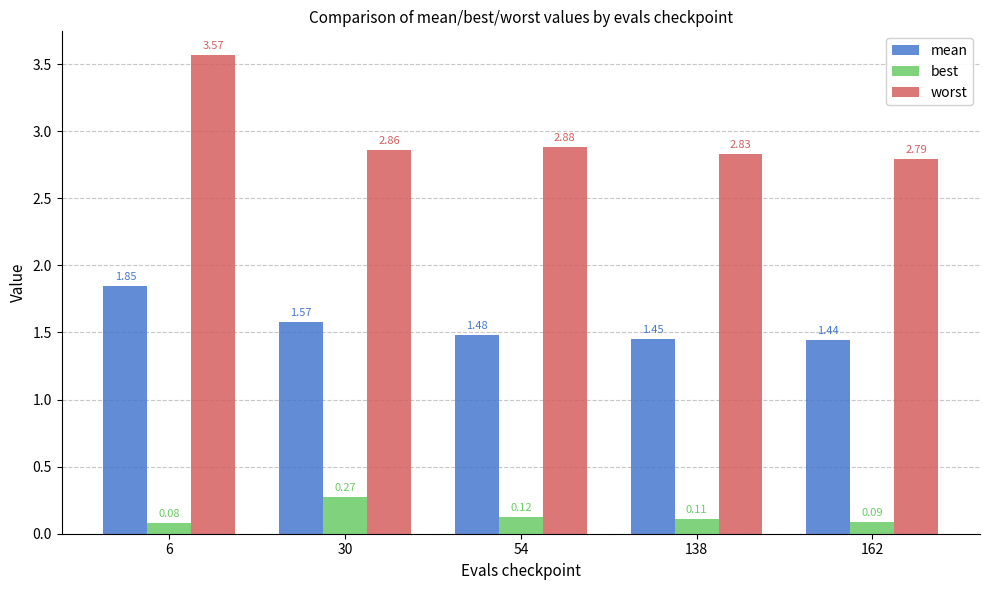

At how many categories does at least one series exceed 3?

1